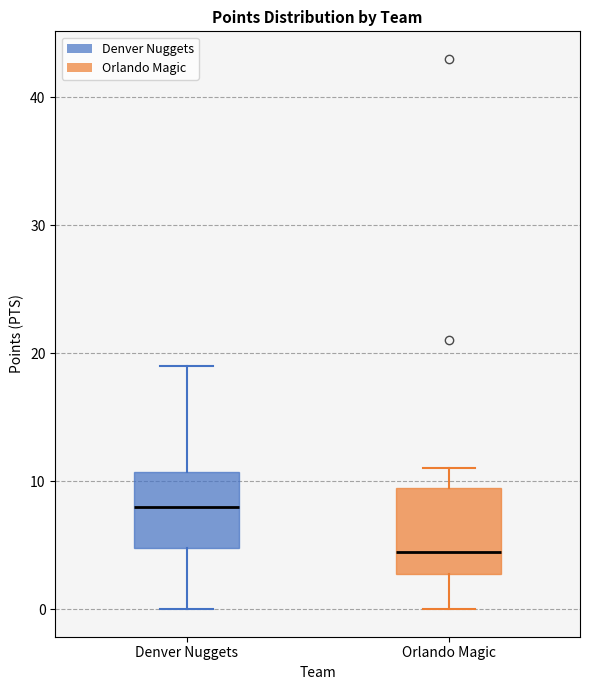

Where does the upper whisker of the box for Denver Nuggets end on the y-axis? The values are not printed on the chart, so give them approximately, as read against the axis.

19